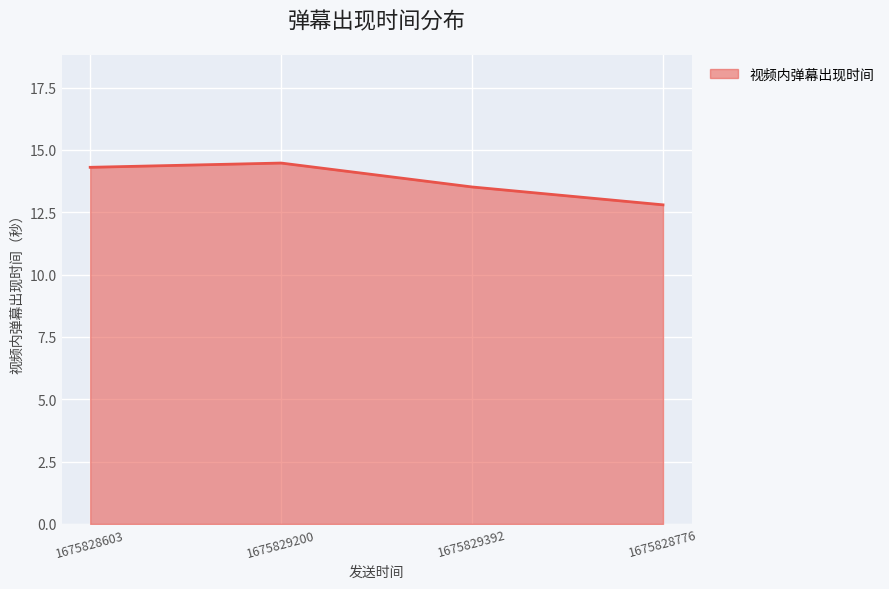

Count the number of data series in this chart.

1